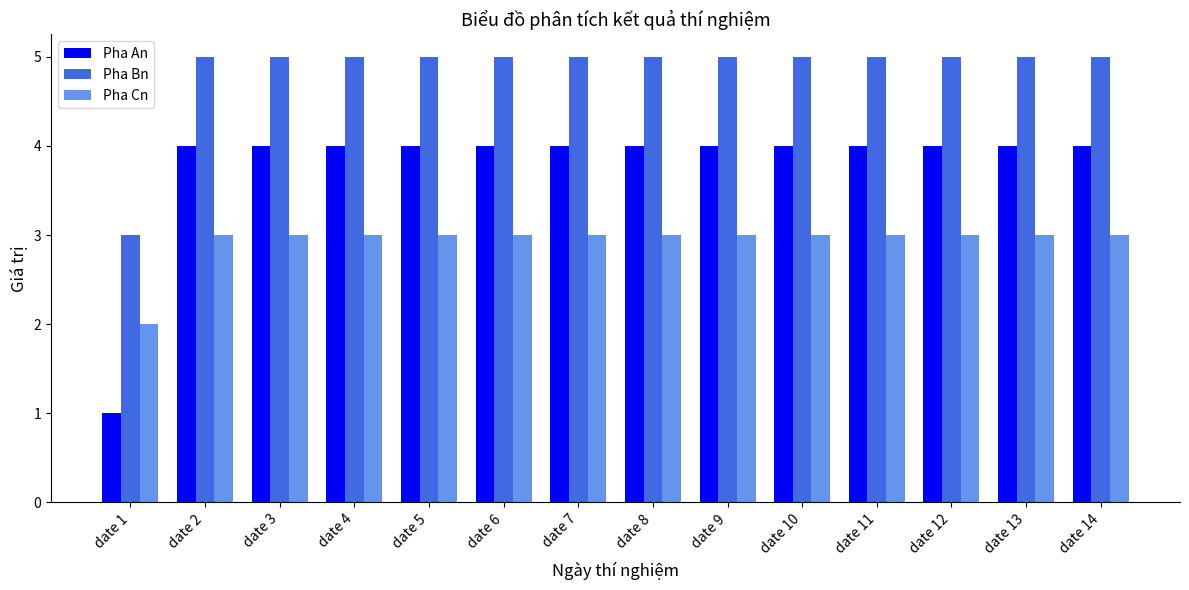

Reading left to right, transcribe all the data shown in this chart.

Pha An: 1	4	4	4	4	4	4	4	4	4	4	4	4	4
Pha Bn: 3	5	5	5	5	5	5	5	5	5	5	5	5	5
Pha Cn: 2	3	3	3	3	3	3	3	3	3	3	3	3	3